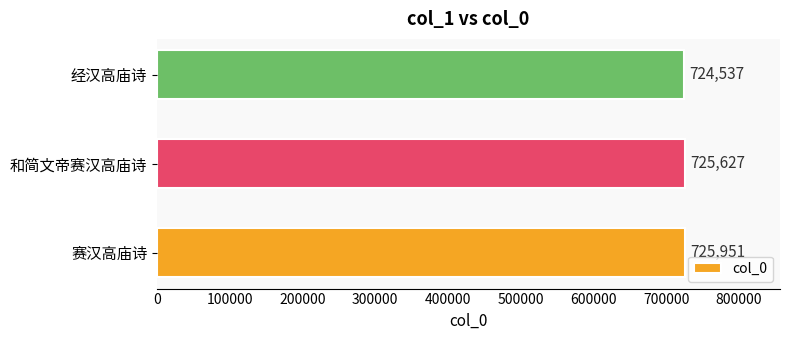

What is the sum of the values at 和简文帝赛汉高庙诗 and 经汉高庙诗?

1450164